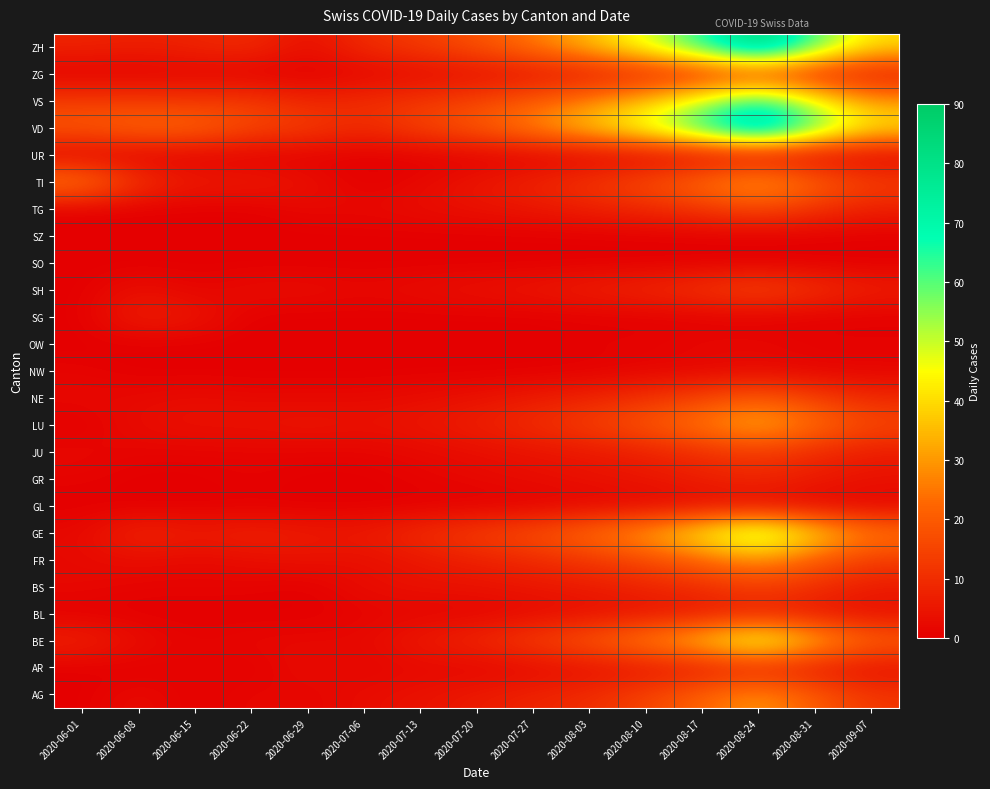

Which has a higher value, 2020-06-15 or 2020-06-29?

2020-06-29